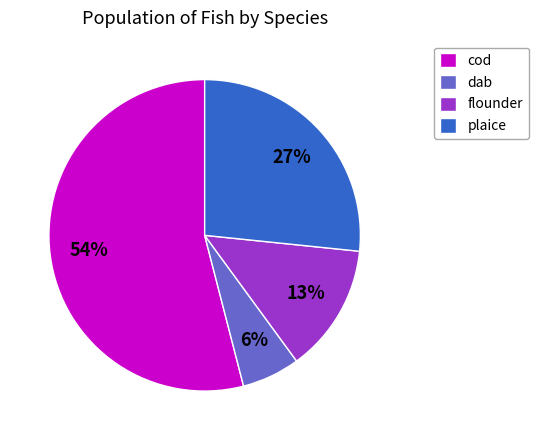

Between plaice and flounder, which is larger?

plaice